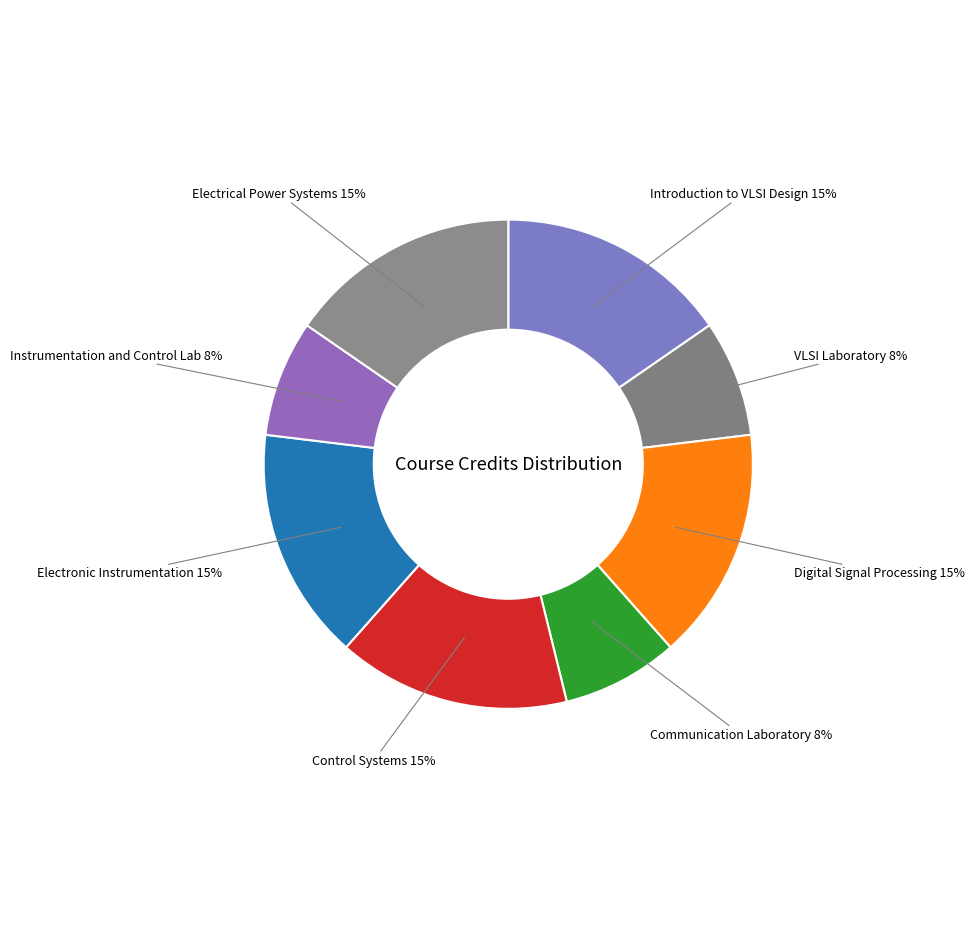

How many slices are in this pie chart?

8